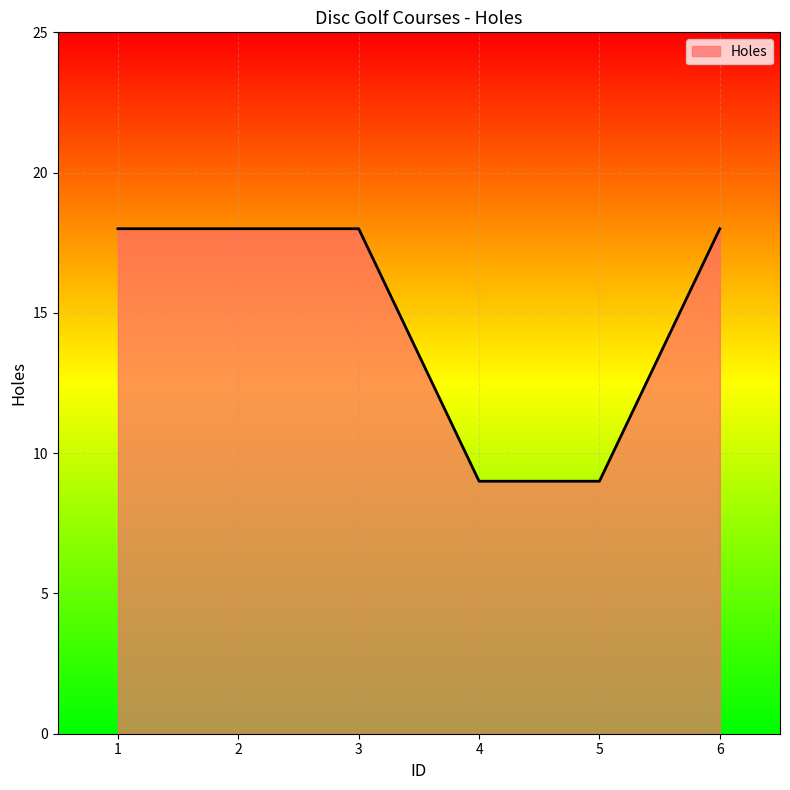

What is the change in value from 3 to 4?

-9